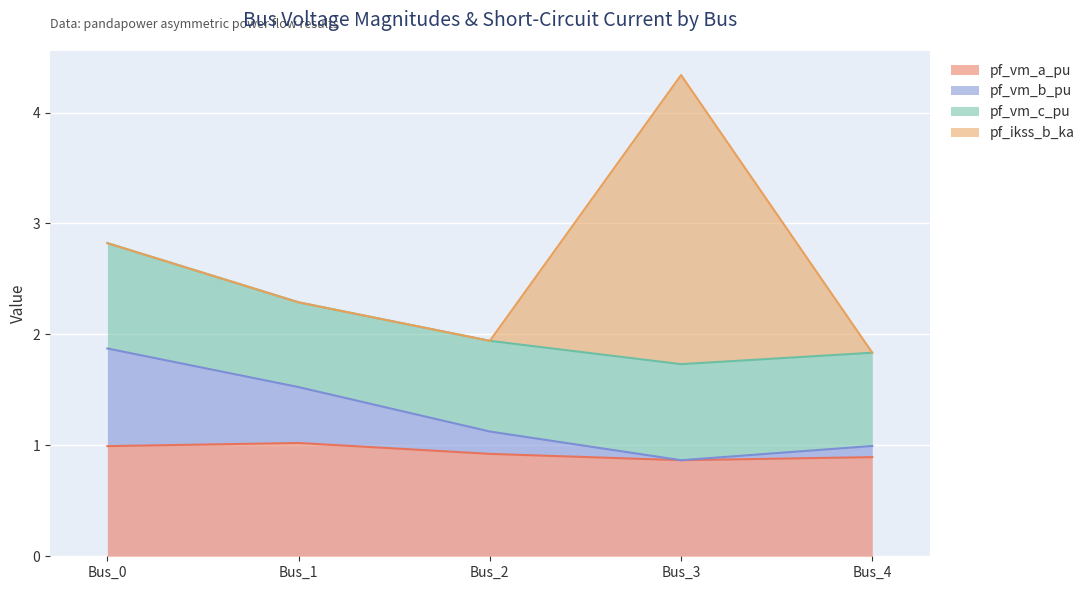

True or false: pf_vm_a_pu has a value of 0.6 at Bus_4.

False